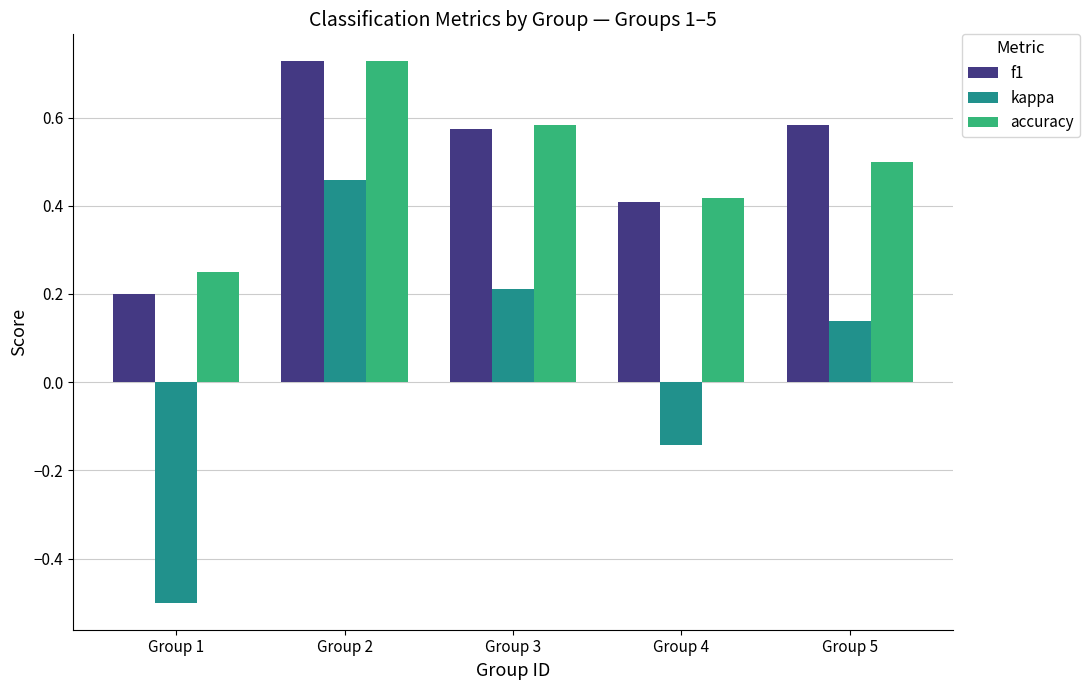

What are all the series names shown in the legend?

f1, kappa, accuracy